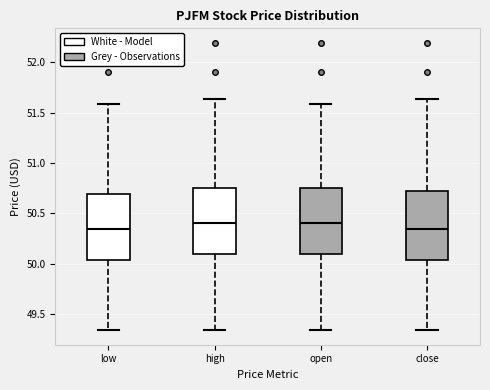

Where does the median line of the box for close sit on the y-axis? The values are not printed on the chart, so give them approximately, as read against the axis.

50.35